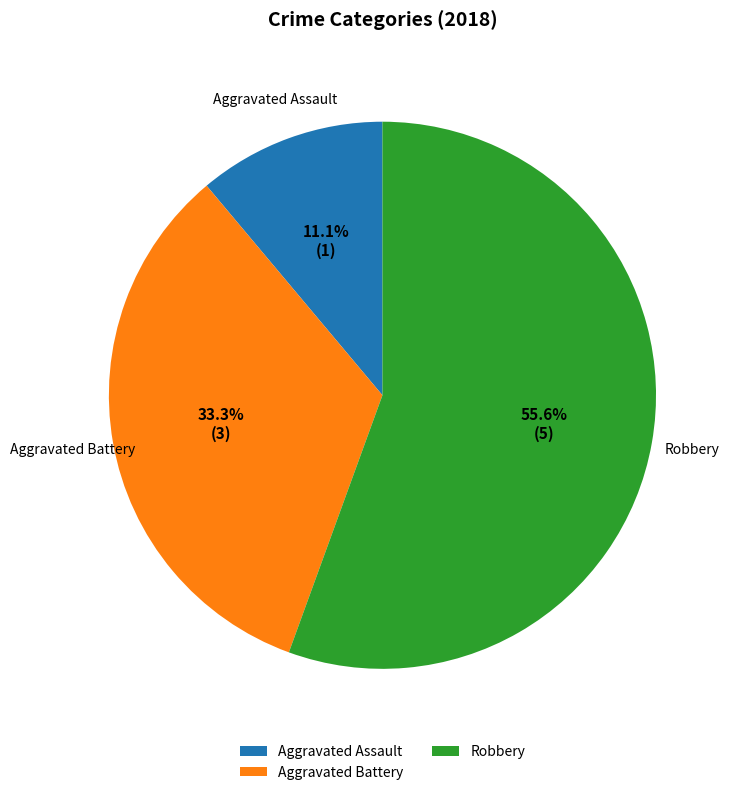

Which category accounts for the majority?

Robbery